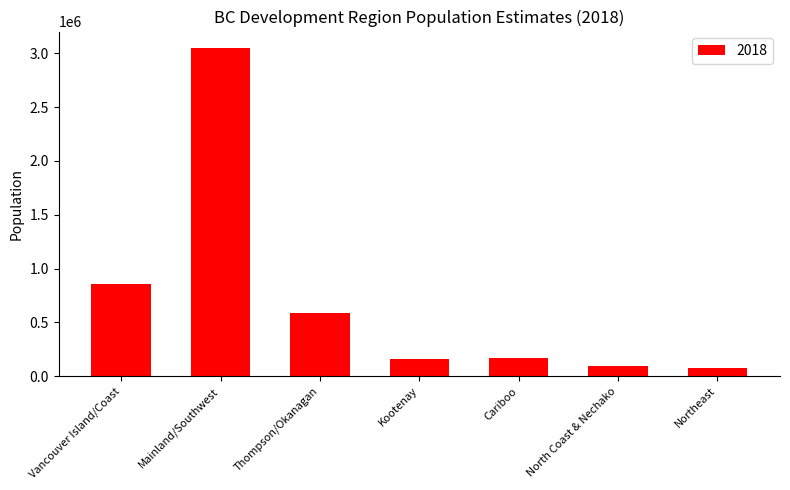

What value does the data have at Kootenay?

159821